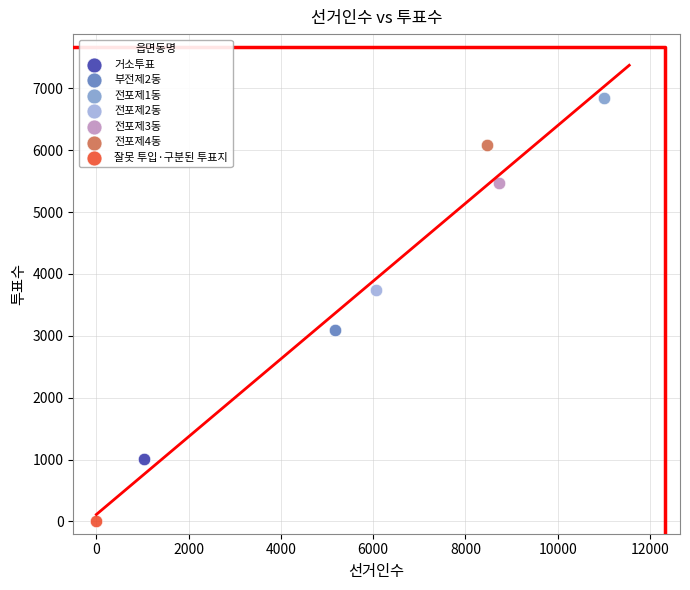

Which series contains the highest Y value?

전포제1동